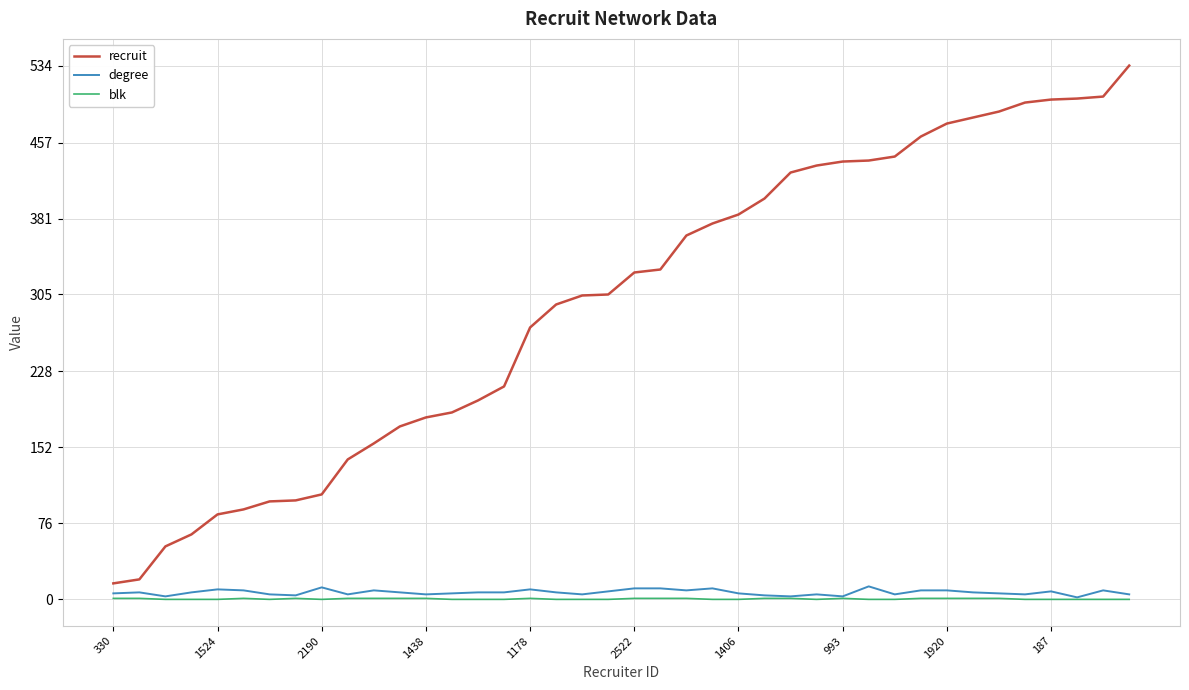

True or false: recruit and blk intersect in this chart.

False